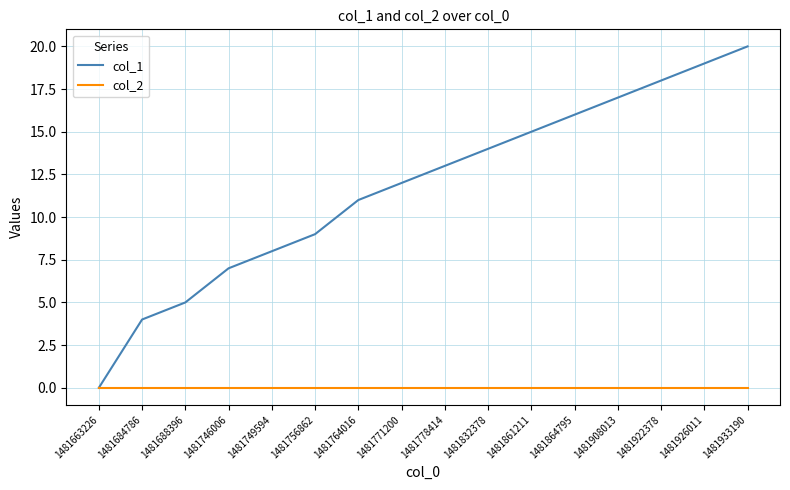

List the series in order of their peak value, lowest first.

col_2, col_1